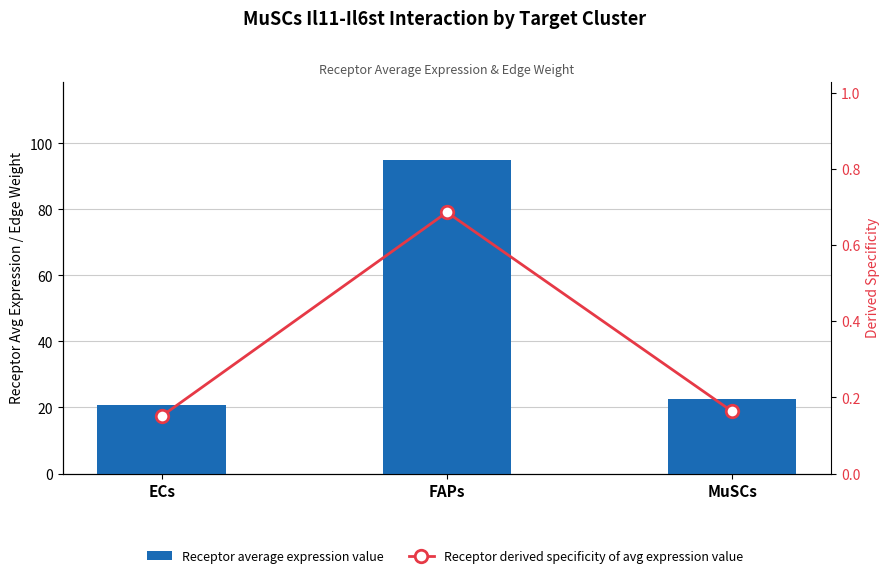

Where is Receptor average expression value nearest to the value 57?

MuSCs